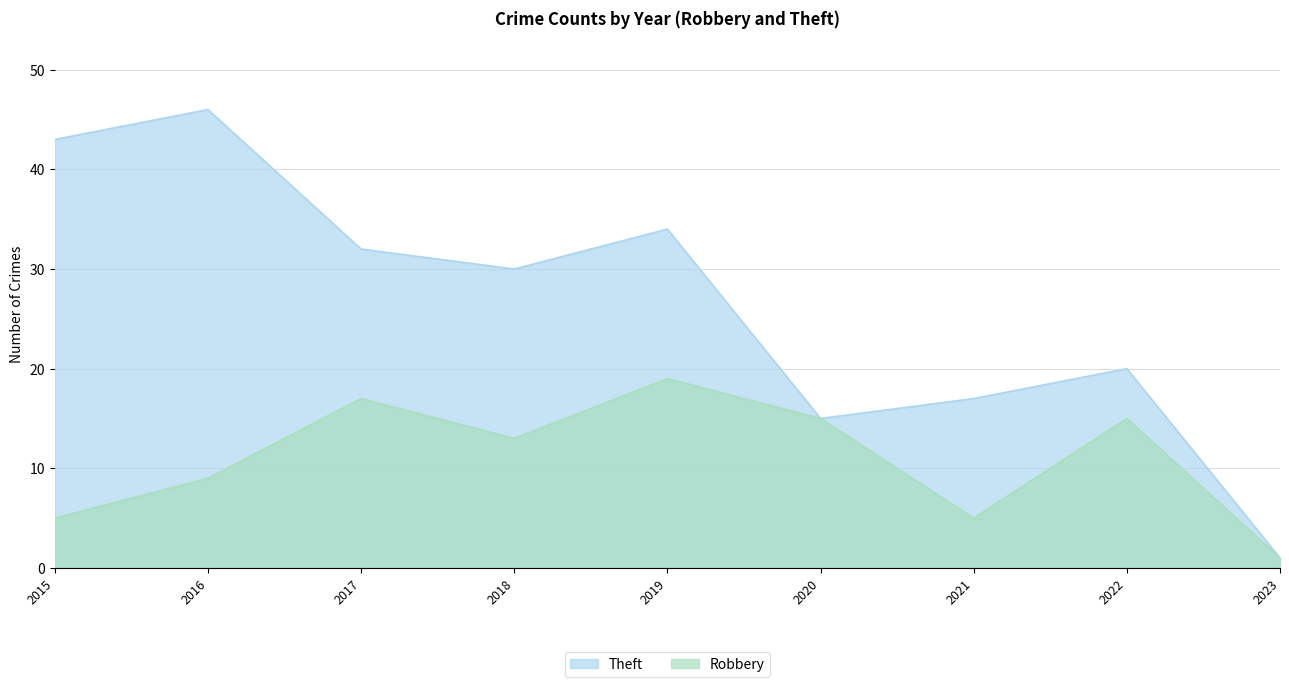

Rank the series at 2021 from highest to lowest value.

Theft, Robbery